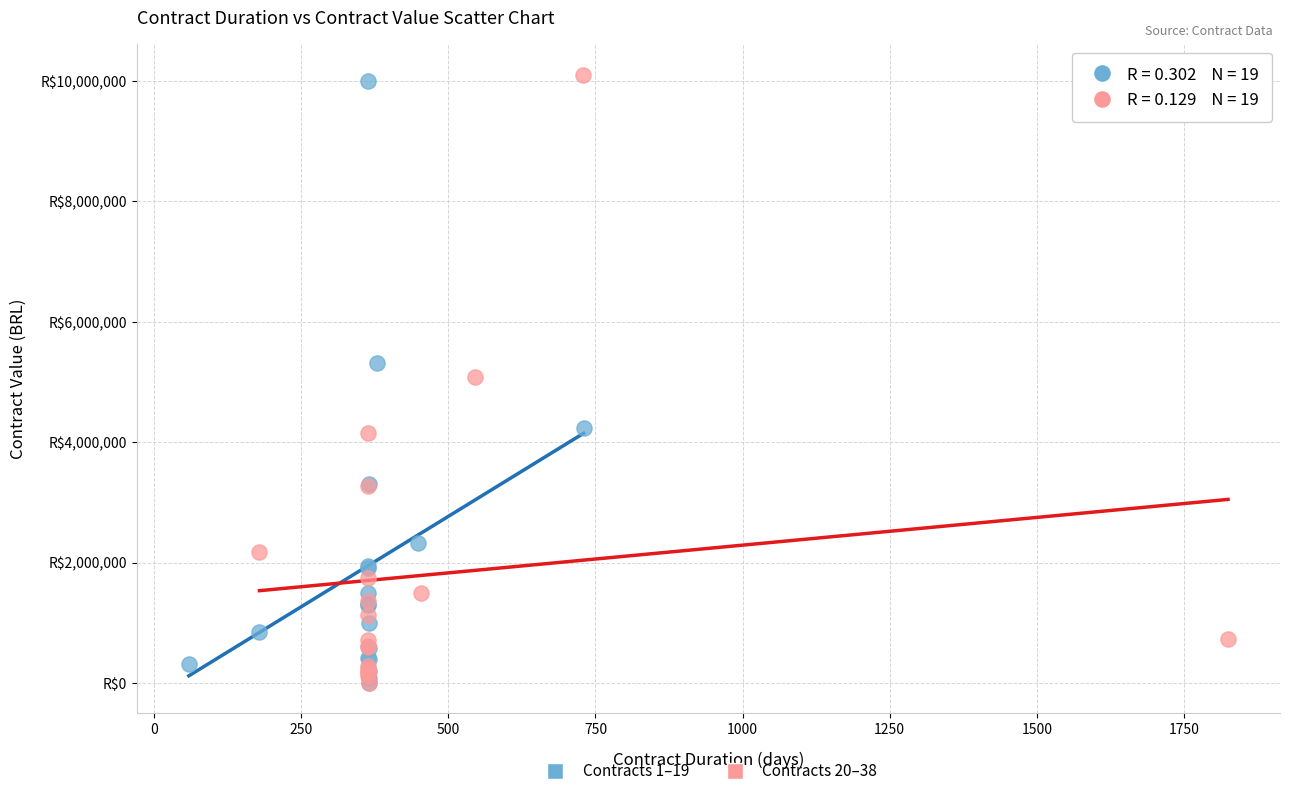

What are all the series names shown in the legend?

Contracts 1–19, Contracts 20–38